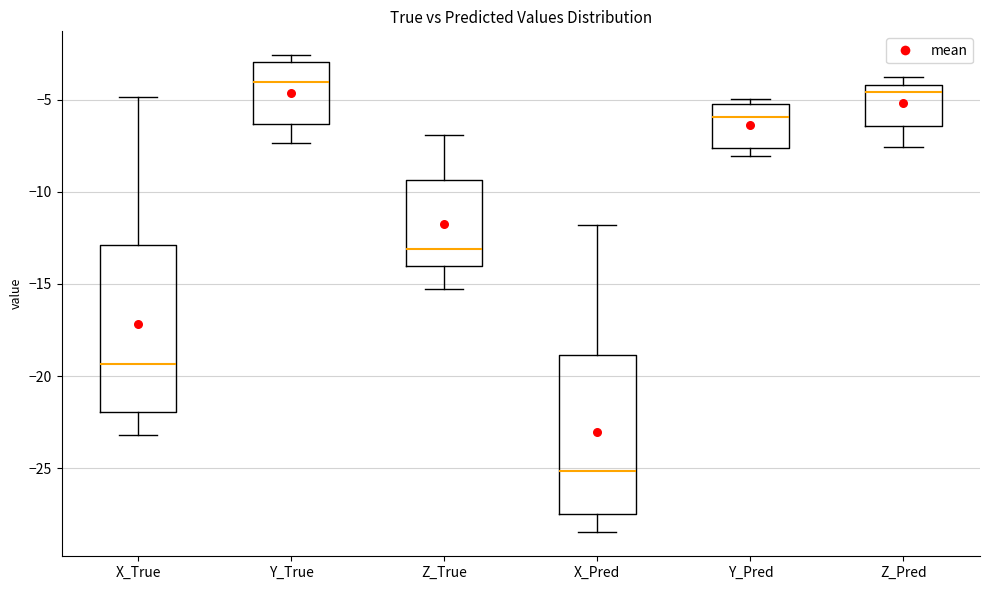

Reading left to right, read every box against the y-axis: the position of its median line, the range the box covers, and the ends of its whiskers. The values are not printed on the chart, so give them approximately, as read against the axis.

X_True: median -19.5, box -22.0 to -13.0, whiskers -23.0 to -5.0
Y_True: median -4.0, box -6.5 to -3.0, whiskers -7.5 to -2.5
Z_True: median -13.0, box -14.0 to -9.5, whiskers -15.5 to -7.0
X_Pred: median -25.0, box -27.5 to -19.0, whiskers -28.5 to -12.0
Y_Pred: median -6.0, box -7.5 to -5.0, whiskers -8.0 to -5.0 (just above the box's upper edge)
Z_Pred: median -4.5, box -6.5 to -4.0, whiskers -7.5 to -4.0 (just above the box's upper edge)